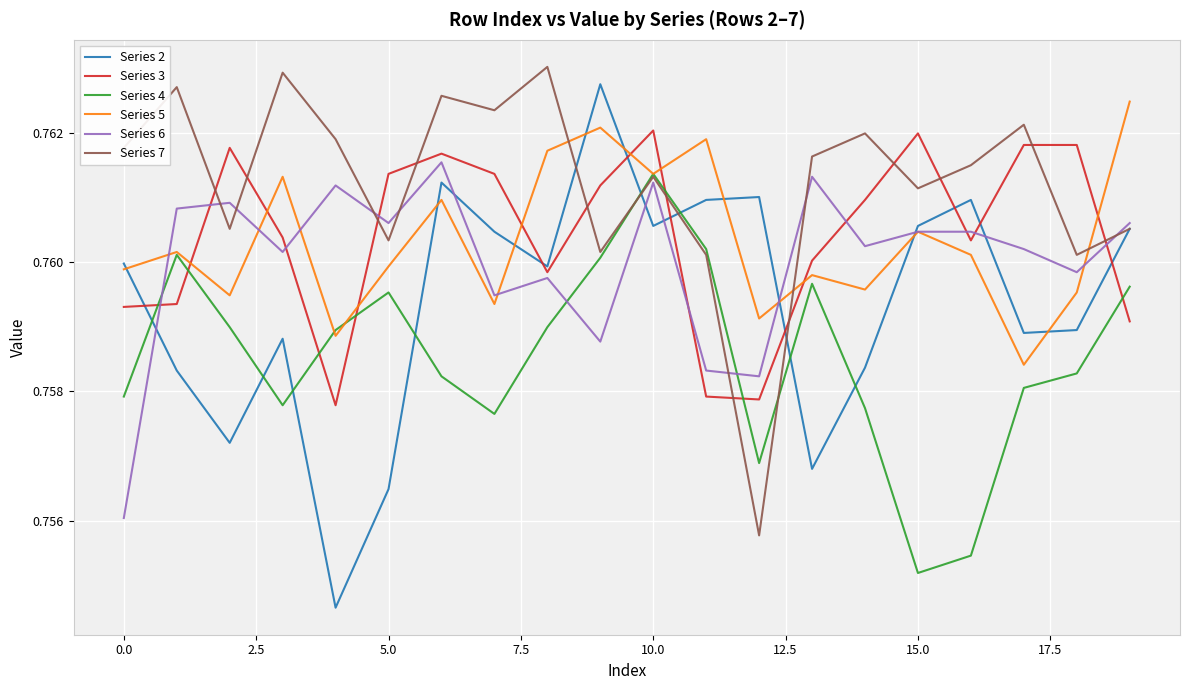

True or false: Series 6 and Series 4 intersect in this chart.

True